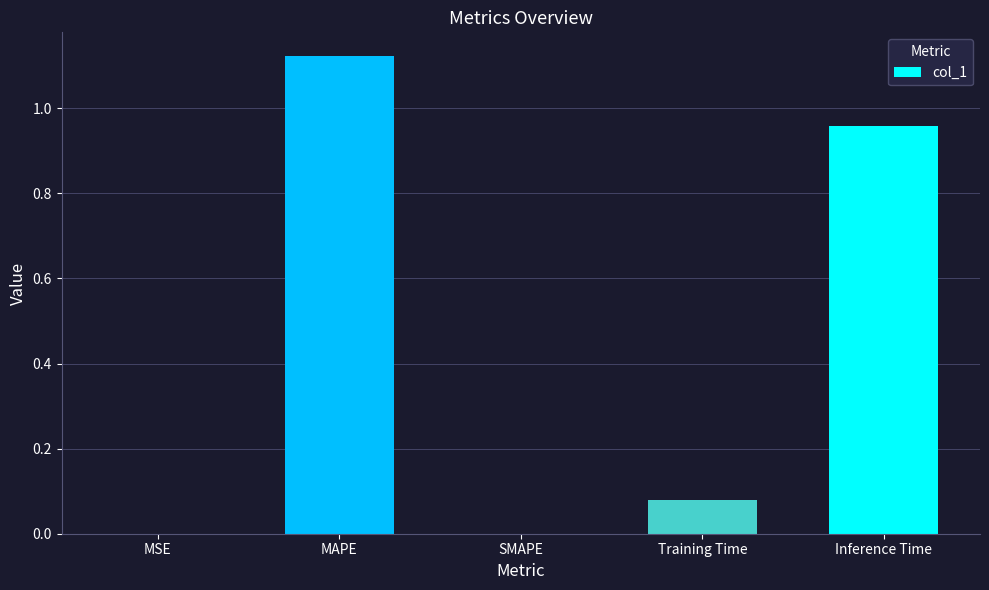

What is the sum of all values?

2.2